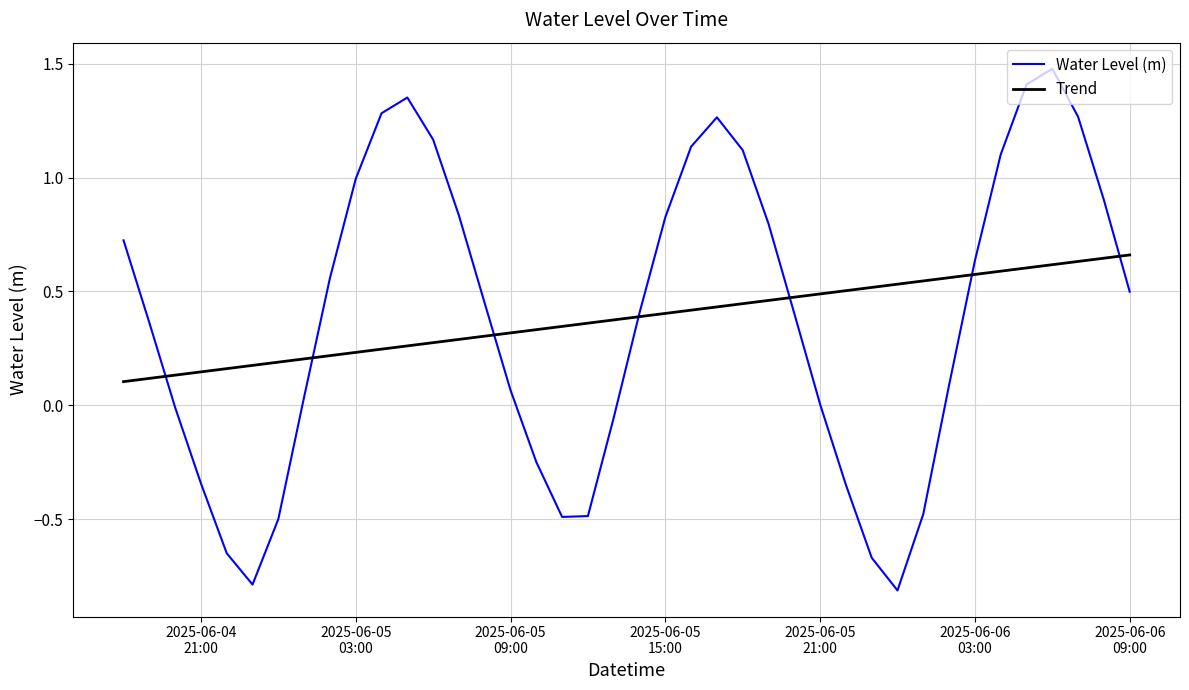

How many lines are shown in the chart?

2